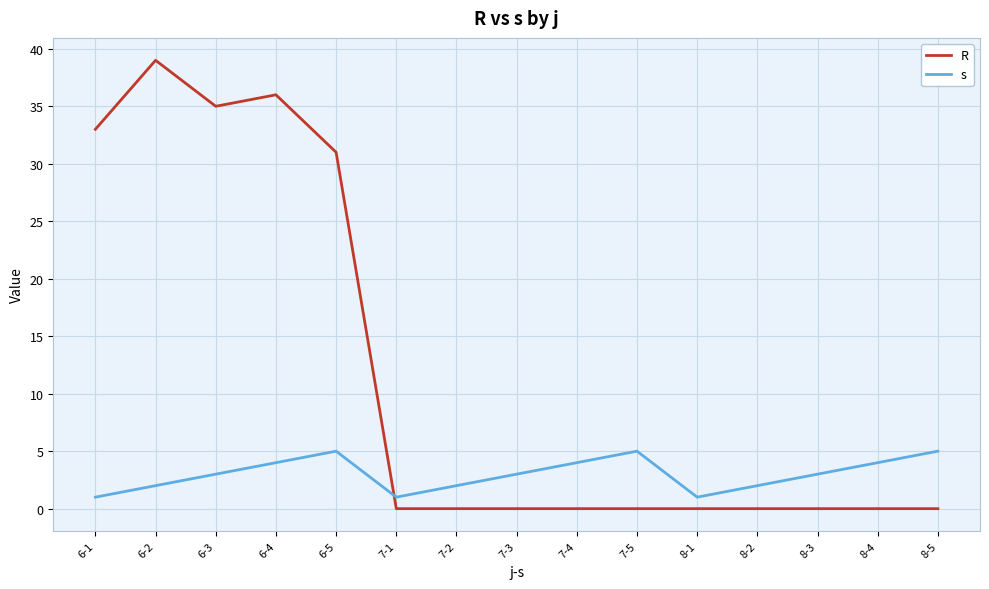

The s series shows 2 at 7-5. True or false?

False